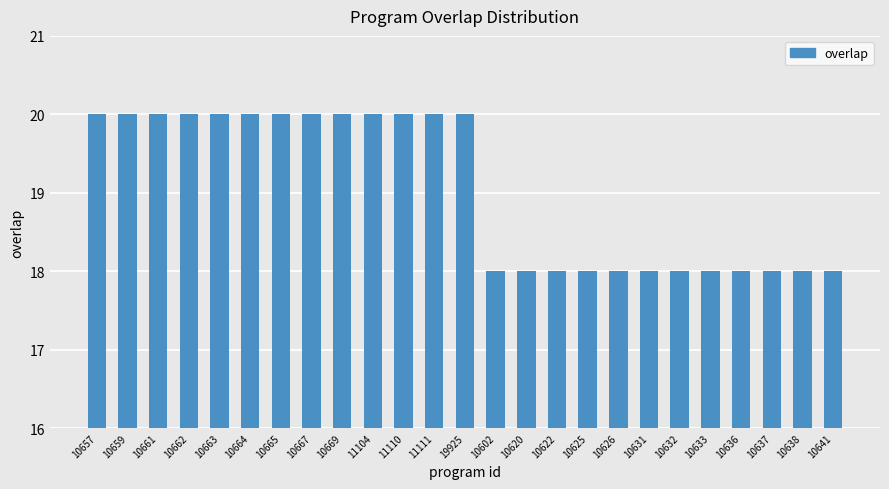

What is the maximum value shown in the chart?

20